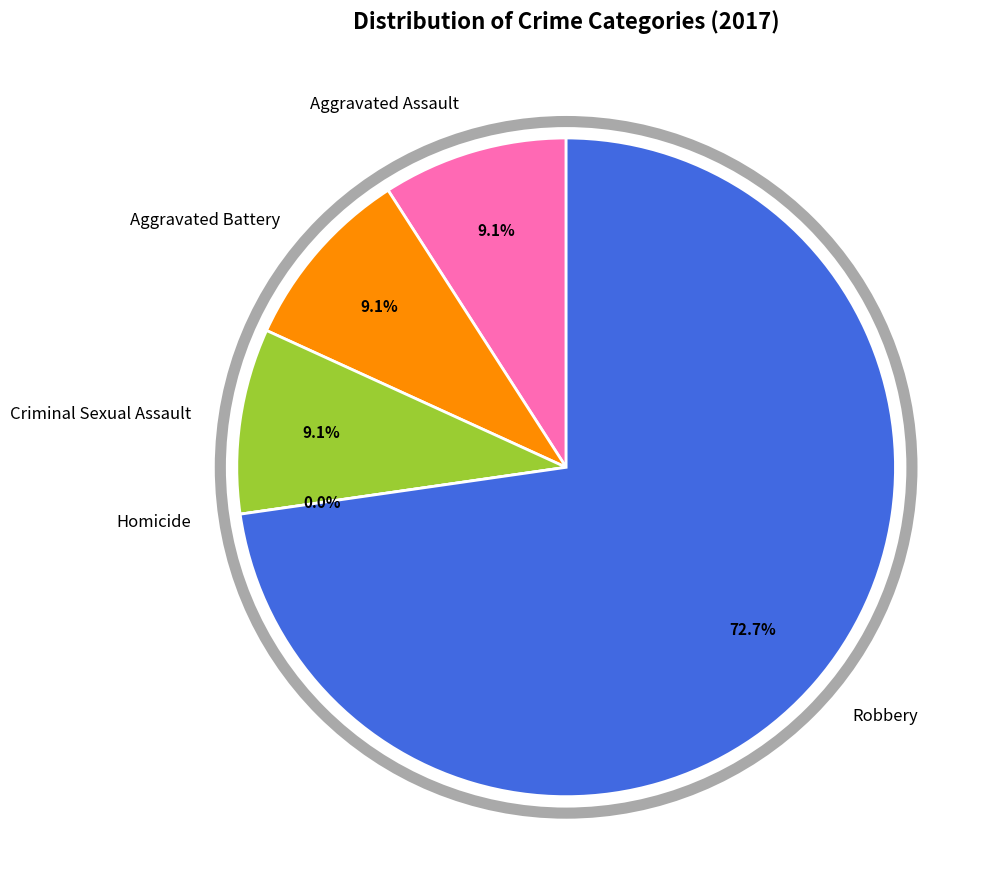

Is there any slice that represents more than half of the pie?

Yes